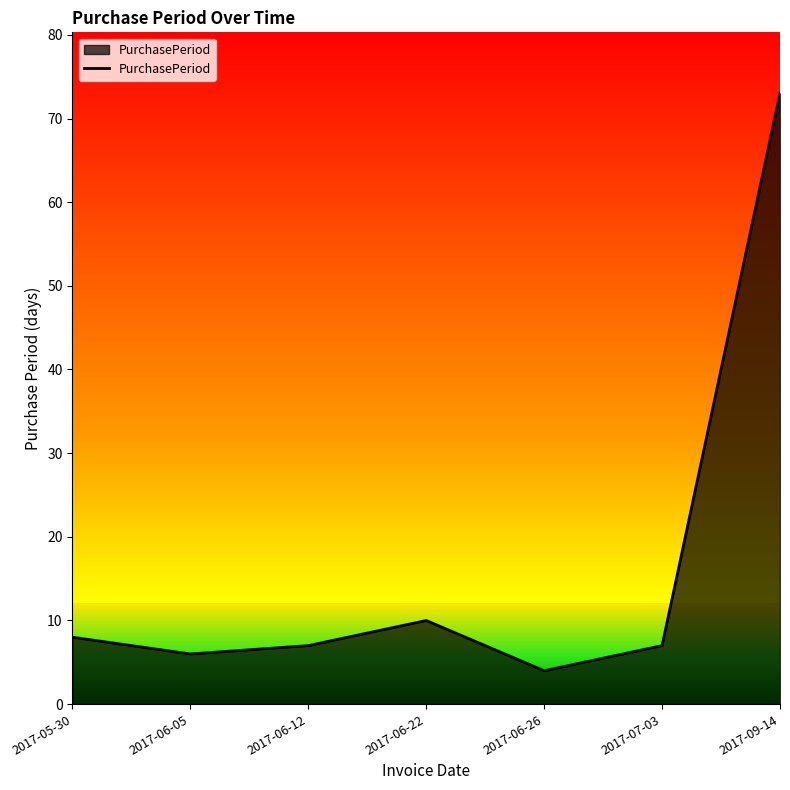

Read the value at 2017-07-03.

7